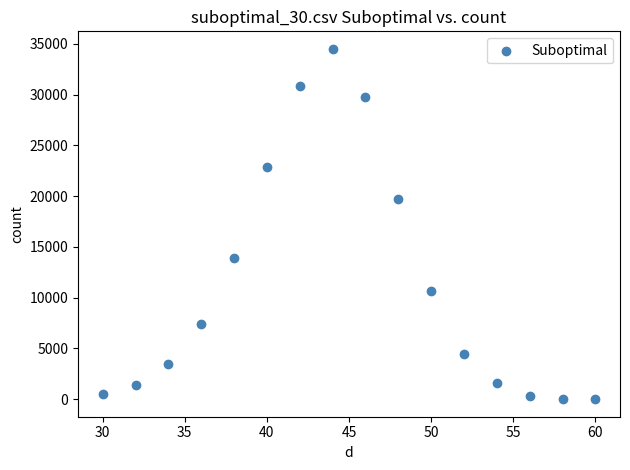

What Y value in the scatter plot is closest to 17254?

19676